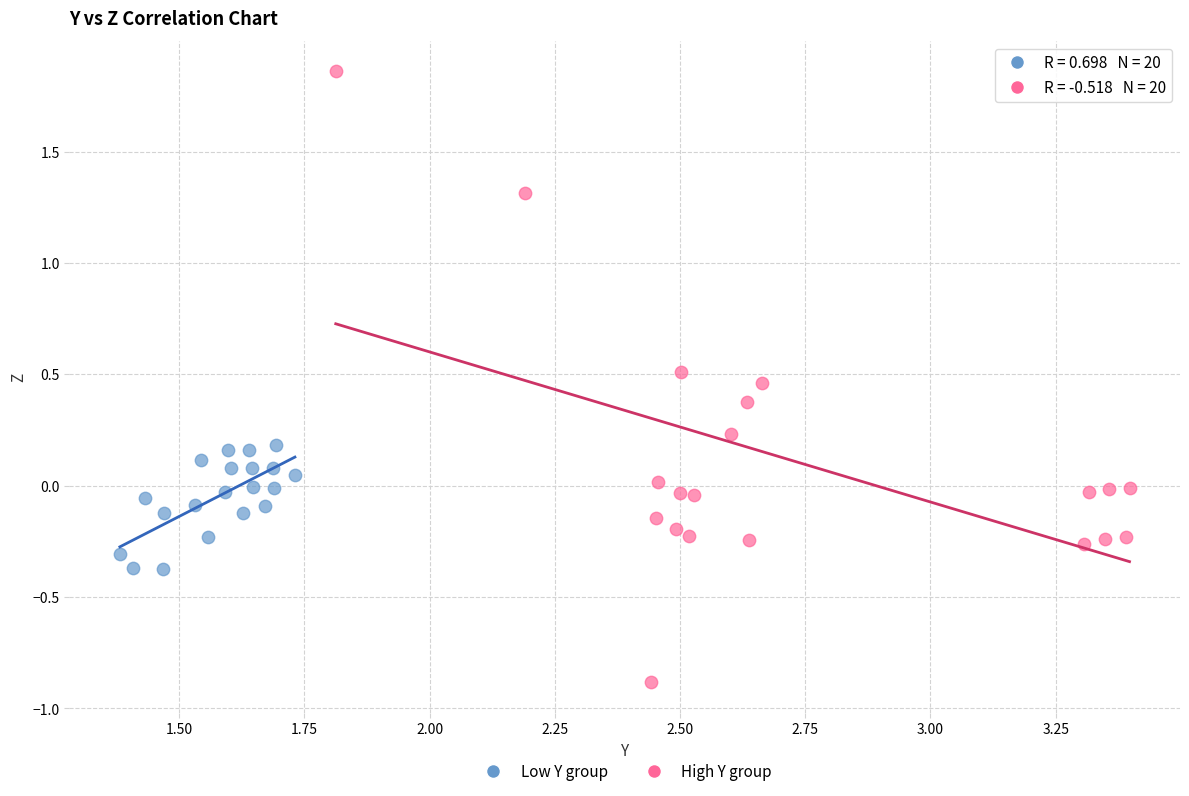

Which series reaches the minimum Y coordinate?

High Y group